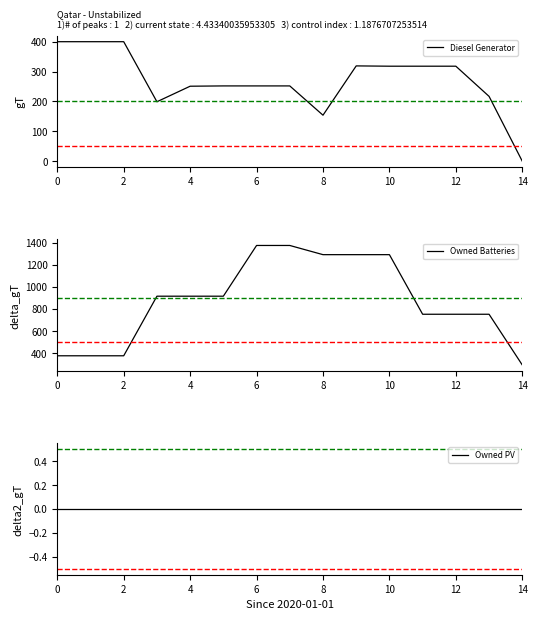

True or false: Diesel Generator and Owned Batteries intersect in this chart.

True